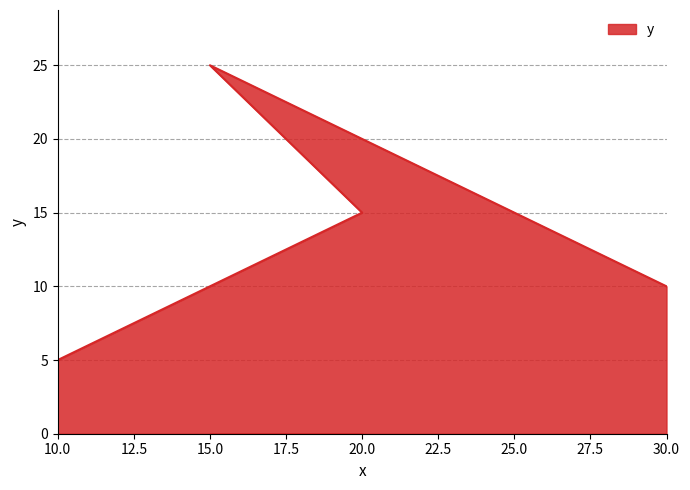

Where does the data first go above 15?

15